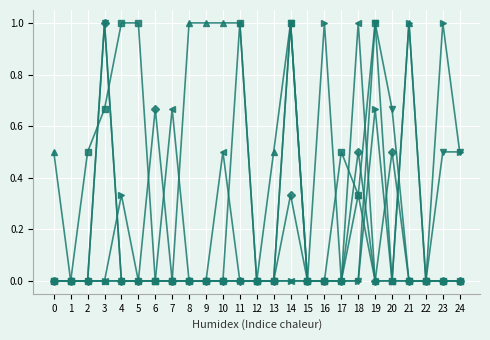

What is the greatest value displayed?

1.0